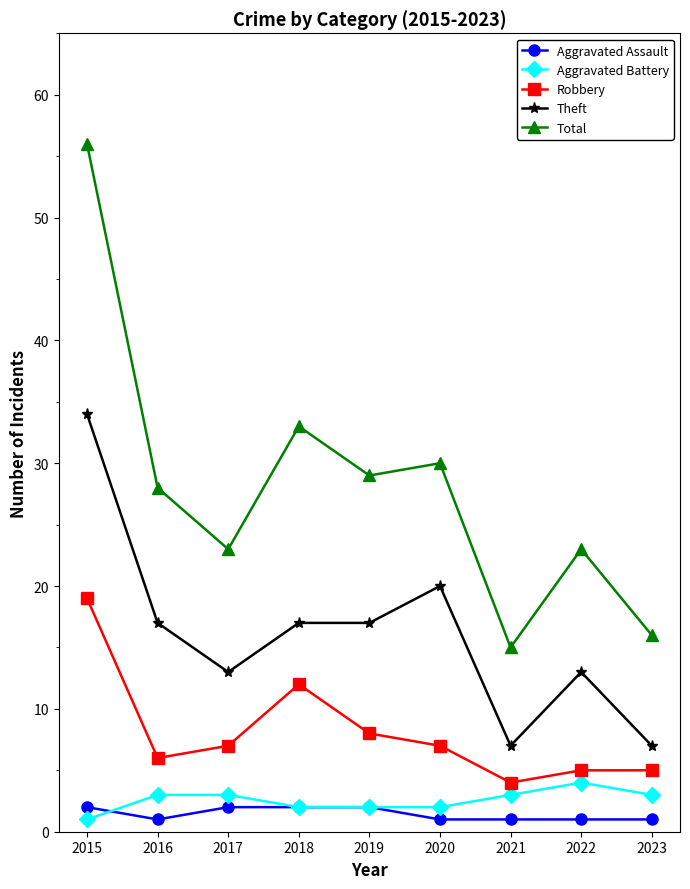

What is the sum of the Aggravated Battery values at 2019 and 2015?

3